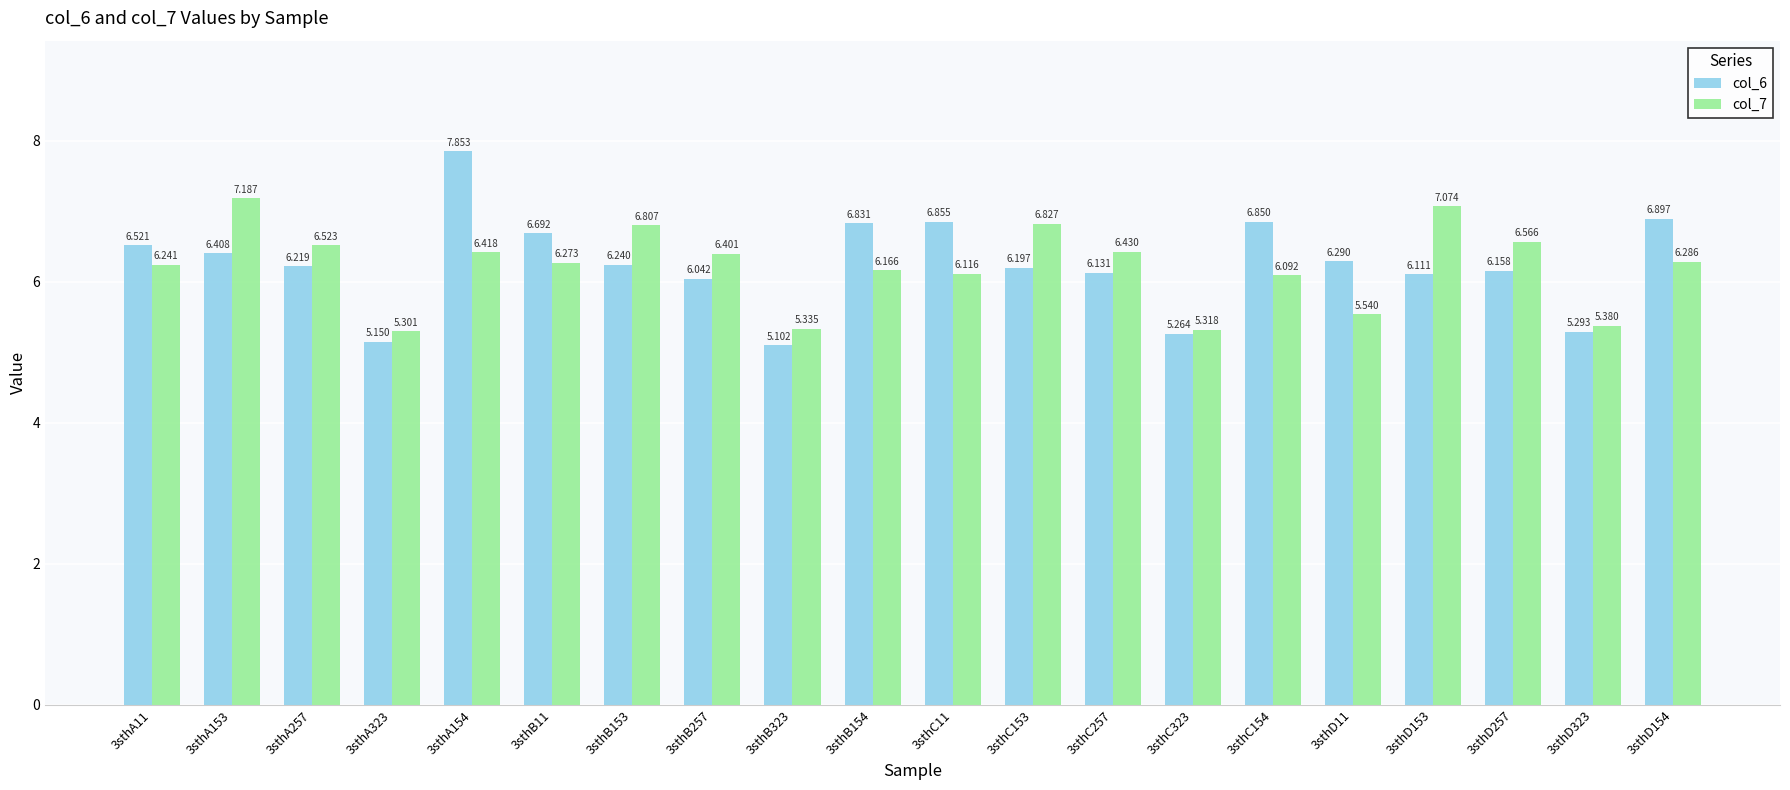

How many bars are there in each group?

2